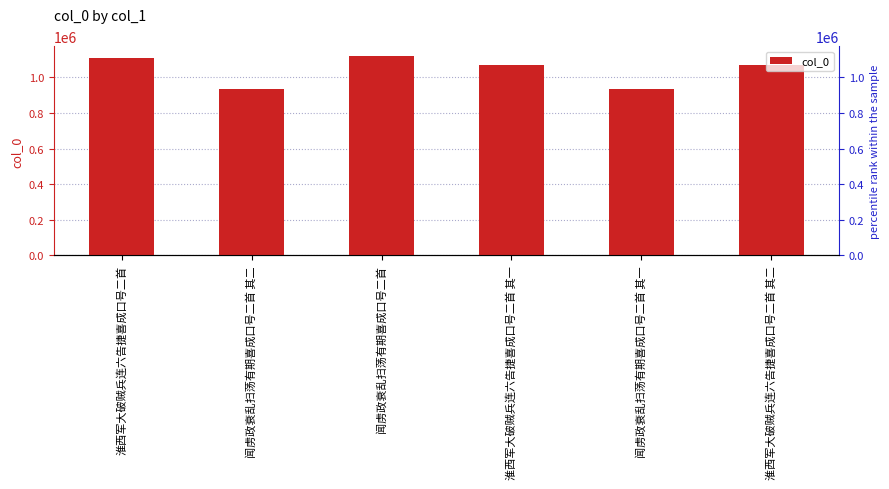

Reading right to left, what are all the values shown in this chart?

淮西军大破贼兵连六告捷喜成口号二首 其二=1069791	闻虏政衰乱扫荡有期喜成口号二首 其一=933552	淮西军大破贼兵连六告捷喜成口号二首 其一=1069790	闻虏政衰乱扫荡有期喜成口号二首=1117906	闻虏政衰乱扫荡有期喜成口号二首 其二=933553	淮西军大破贼兵连六告捷喜成口号二首=1107594